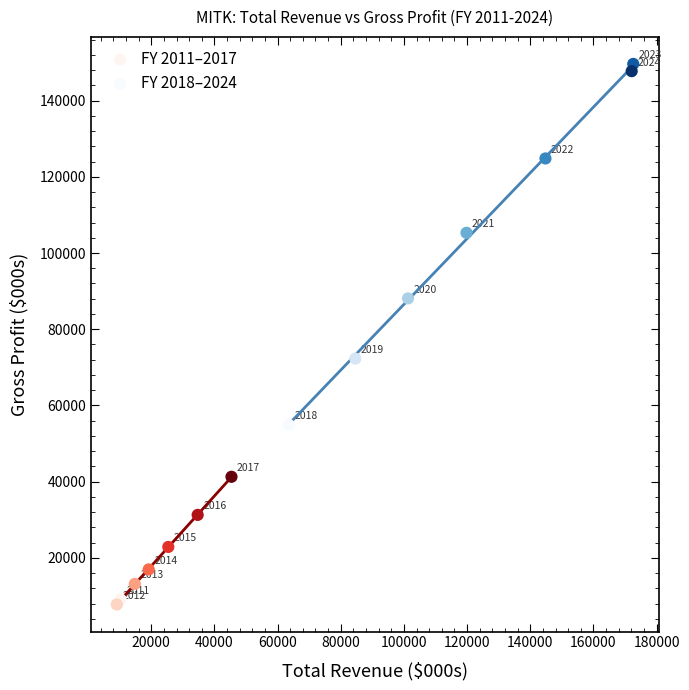

Which series reaches the minimum Y coordinate?

FY 2011–2017